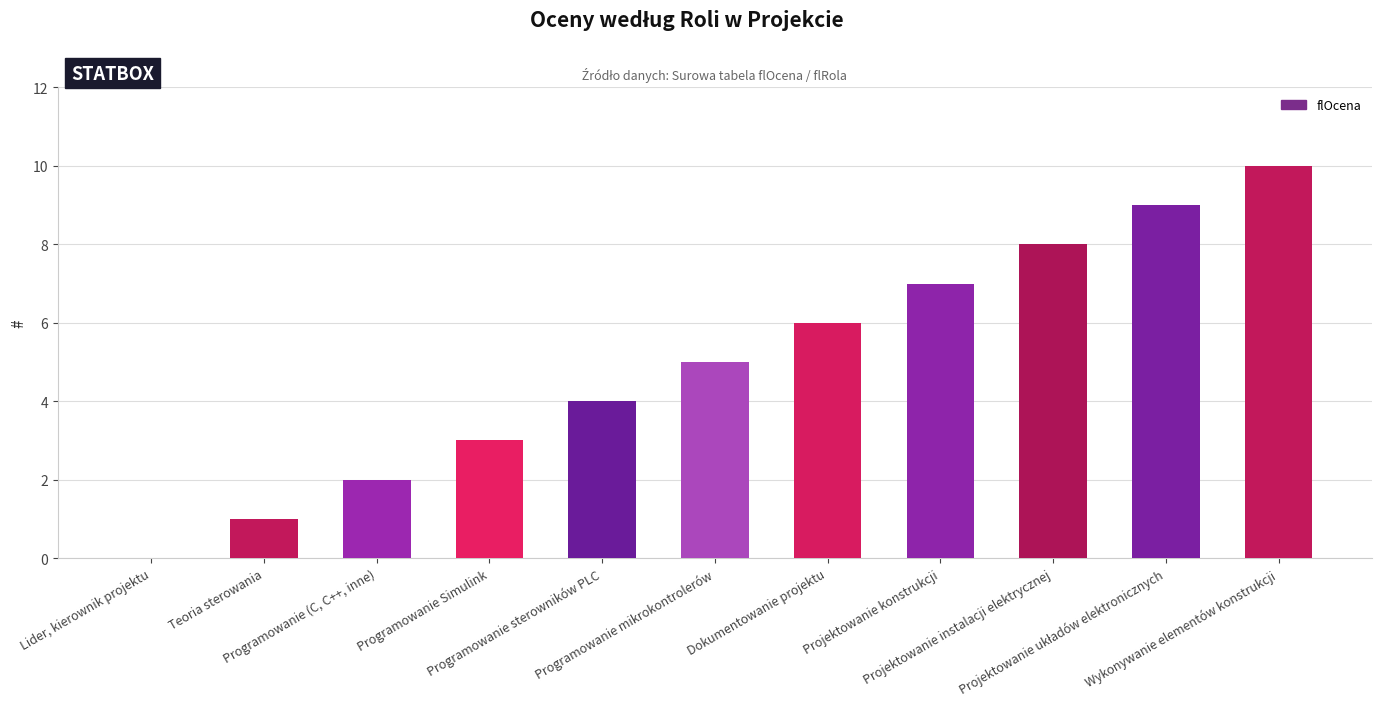

Reading left to right, list all the values displayed in this chart.

0	1	2	3	4	5	6	7	8	9	10